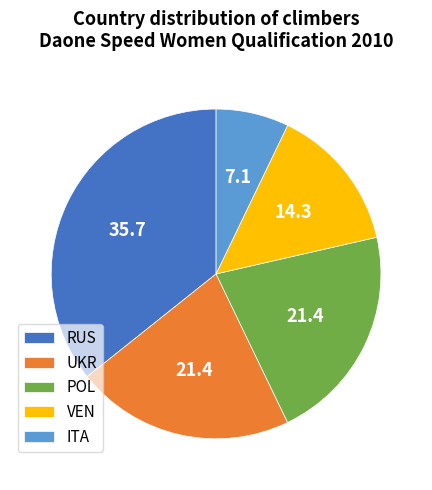

Which slice is the smallest?

ITA